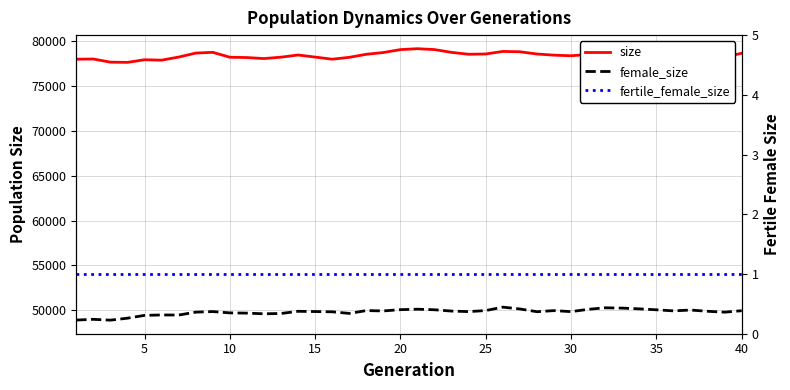

Rank the series by their average value, from lowest to highest.

fertile_female_size, female_size, size